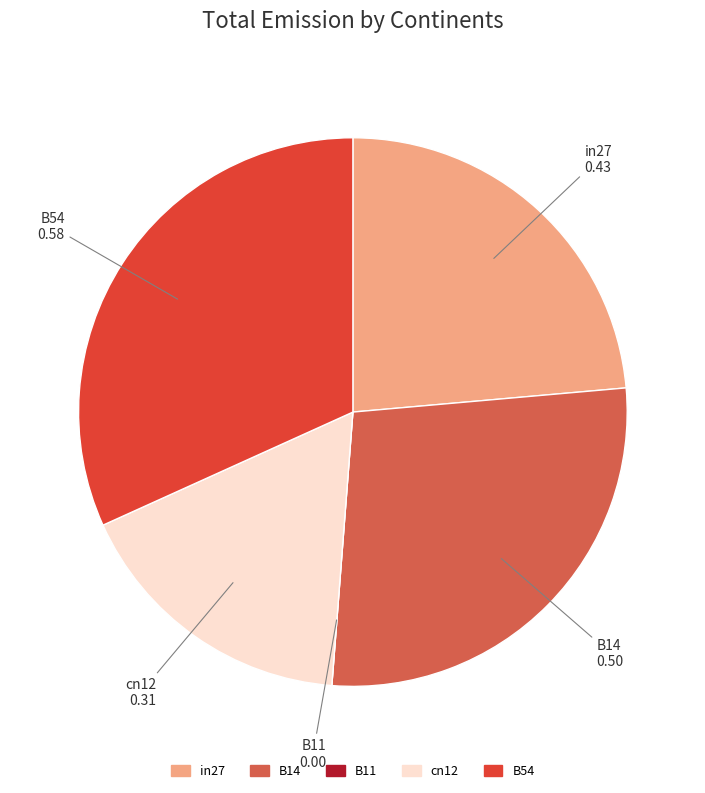

Does any single category account for the majority?

No